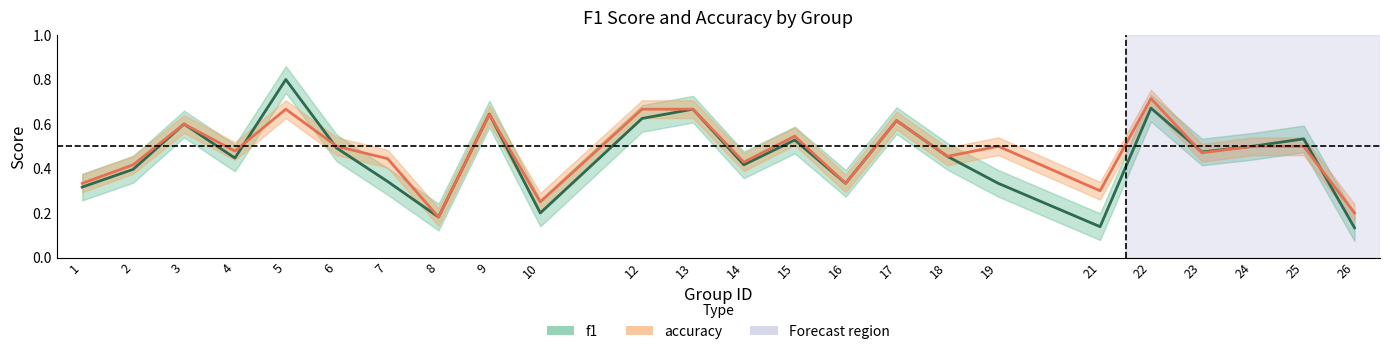

What is the value of the accuracy point at the 22nd from the left?

0.5